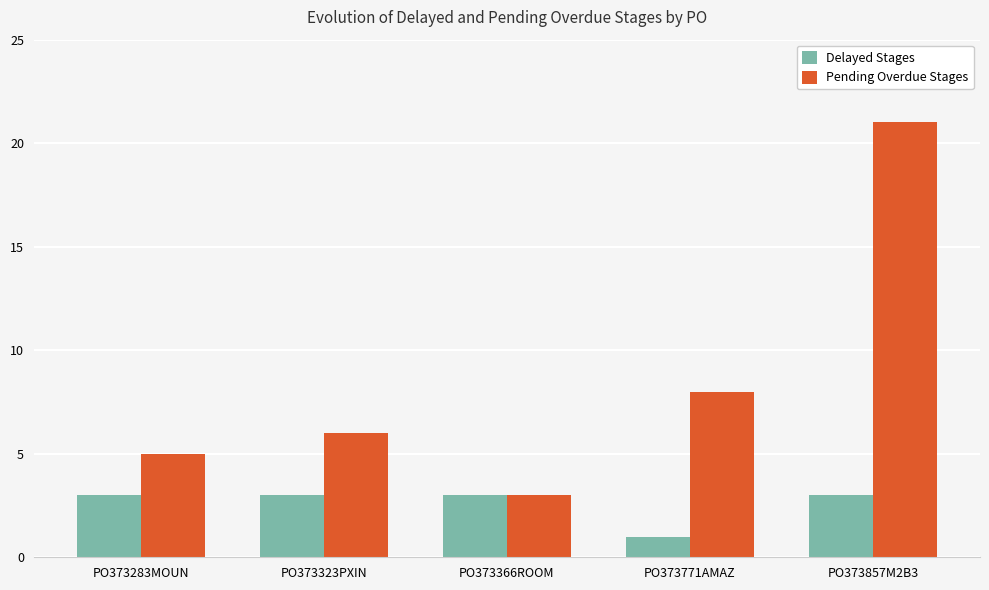

What are all the series names shown in the legend?

Delayed Stages, Pending Overdue Stages